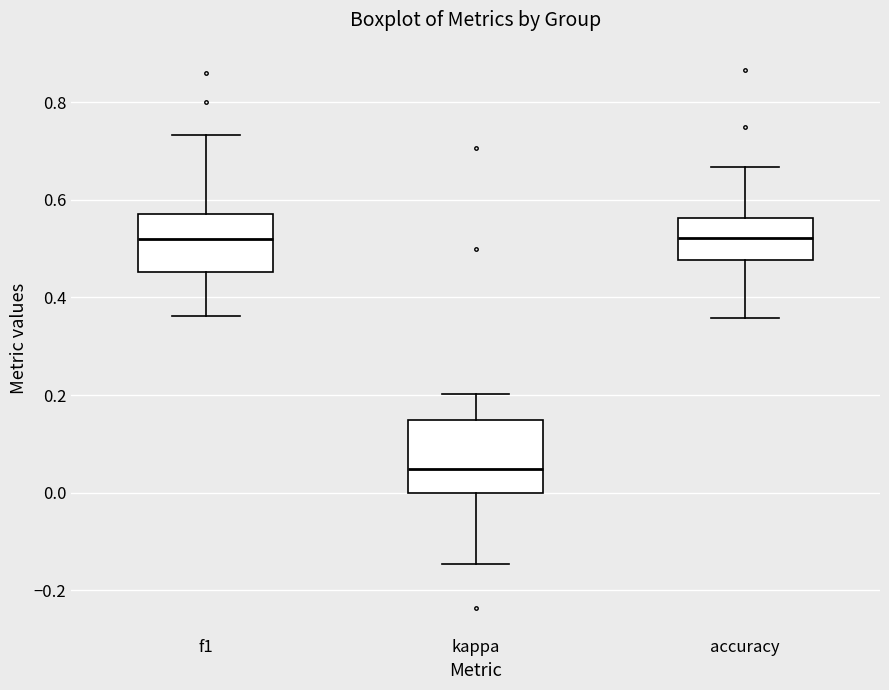

Reading left to right, transcribe this box plot: for each box, give where its median line is, the range the box spans, and where its two whiskers end, as read against the y-axis. The values are not printed on the chart, so give them approximately, as read against the axis.

f1: median 0.52, box 0.46 to 0.58, whiskers 0.36 to 0.74
kappa: median 0.04, box 0.00 to 0.14, whiskers -0.14 to 0.20
accuracy: median 0.52, box 0.48 to 0.56, whiskers 0.36 to 0.66